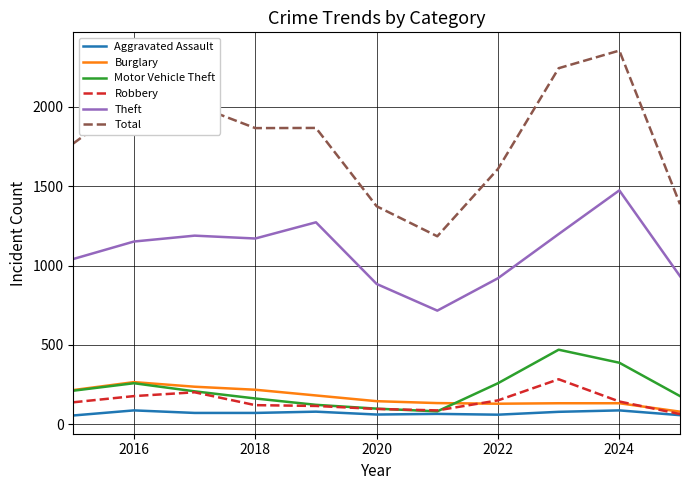

Which series has the largest total across all categories?

Total